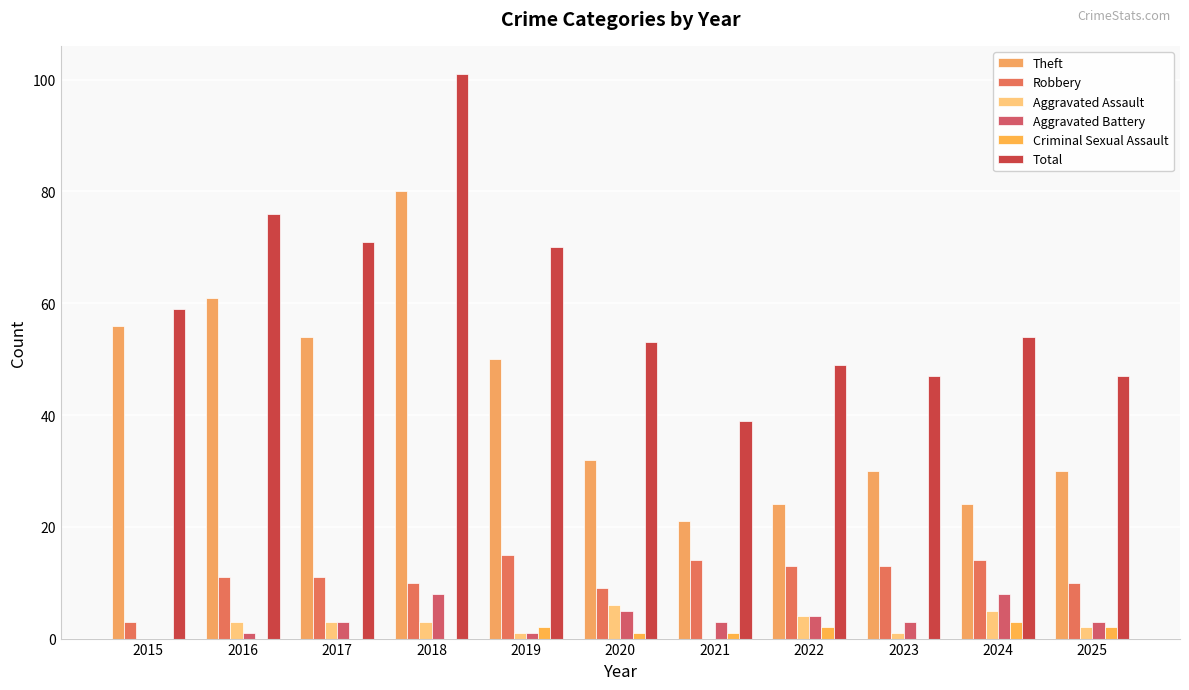

Which category has the lowest value in the Criminal Sexual Assault series?

2015